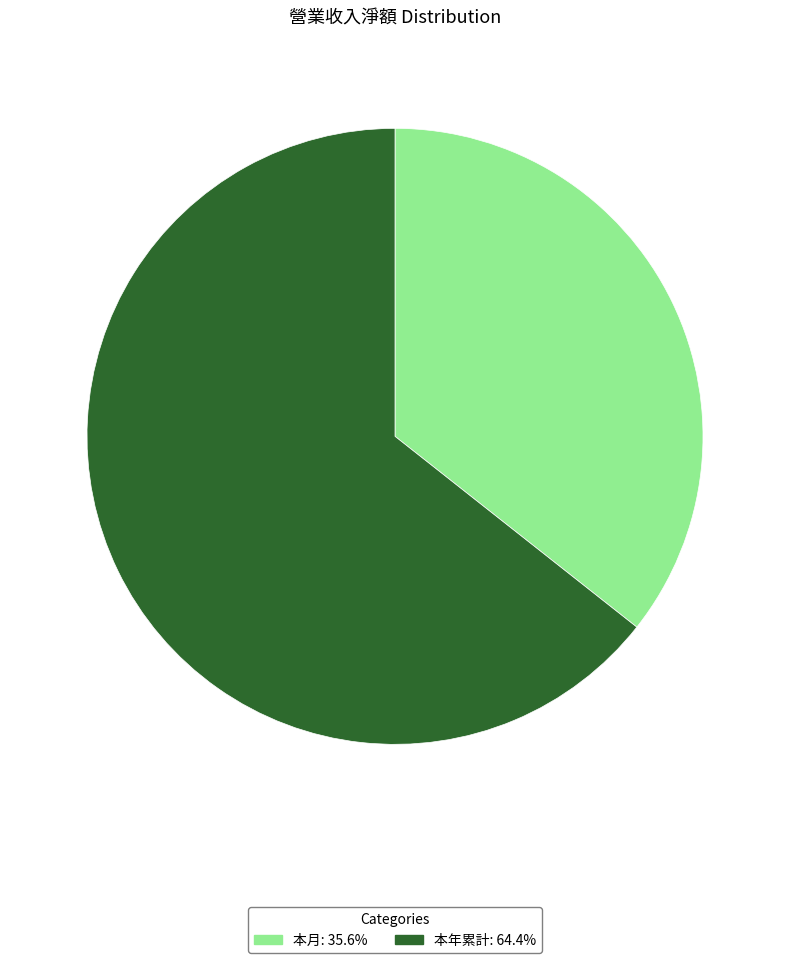

How many slices are in this pie chart?

2